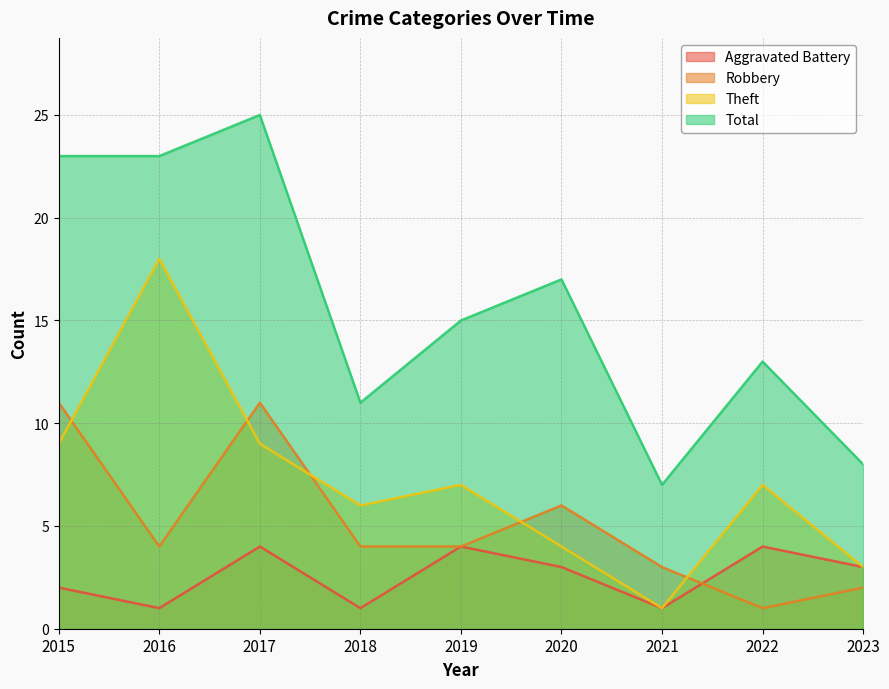

True or false: Total and Theft intersect in this chart.

False